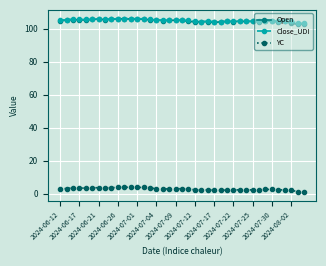

True or false: Open has more than 2 interior local peaks.

True